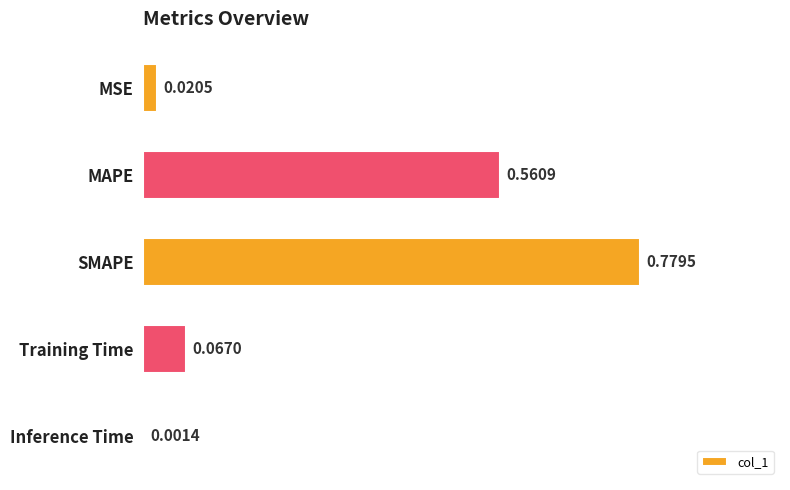

Which has a higher value, SMAPE or Training Time?

SMAPE